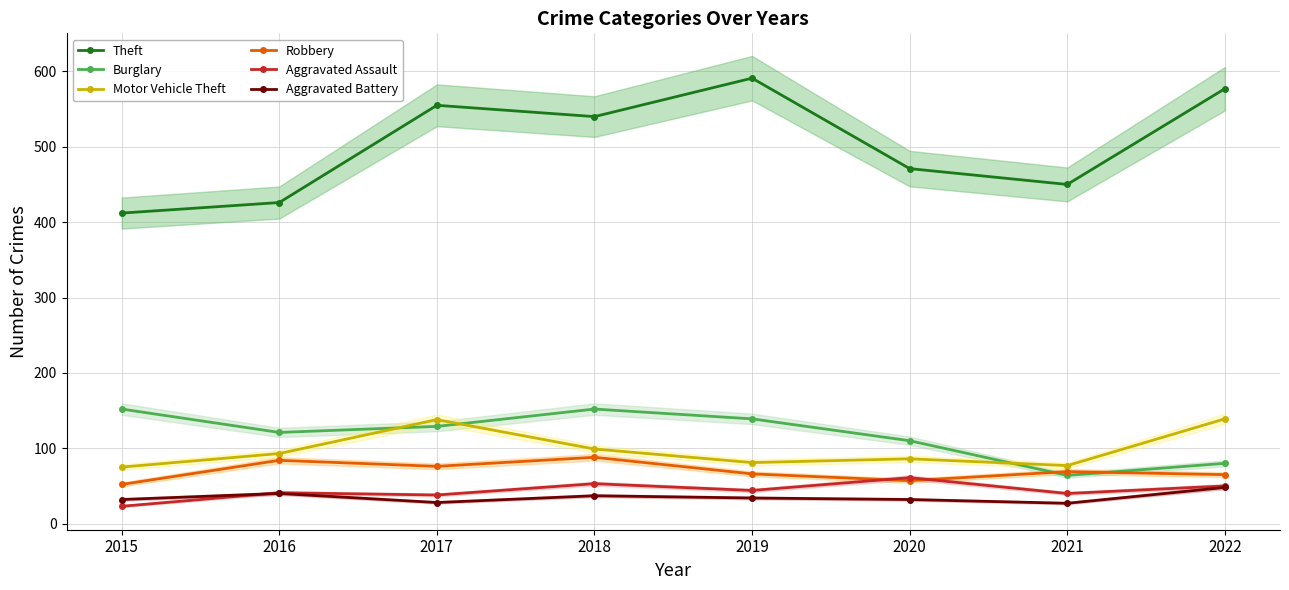

How many series are shown in this chart?

6